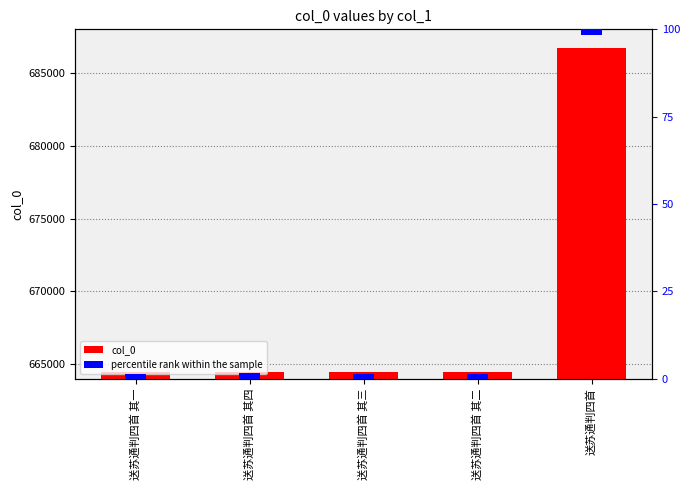

How many groups of bars are there?

5